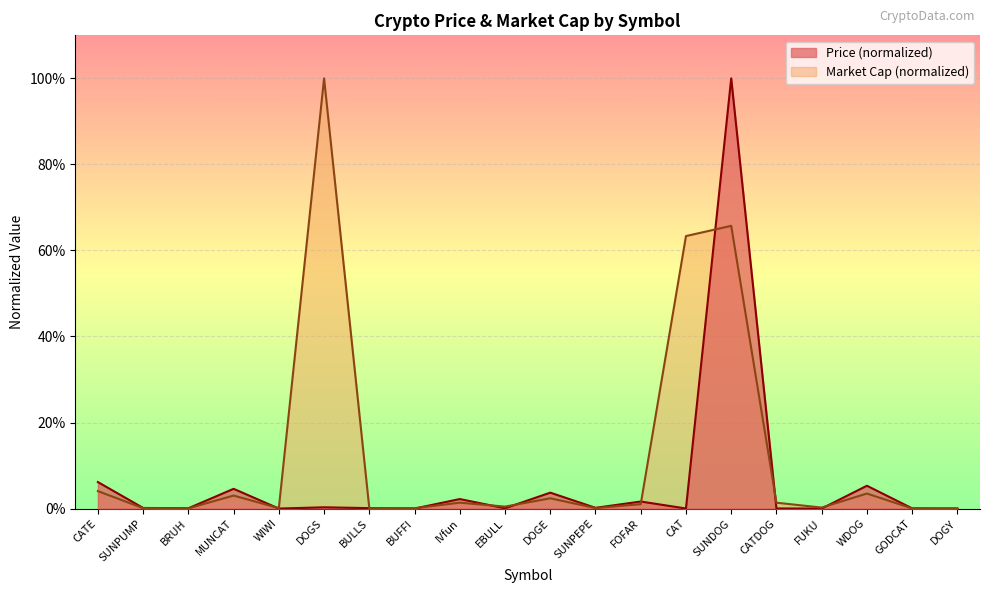

Is the value of Price at CAT greater than the value of Market Cap at WDOG?

No